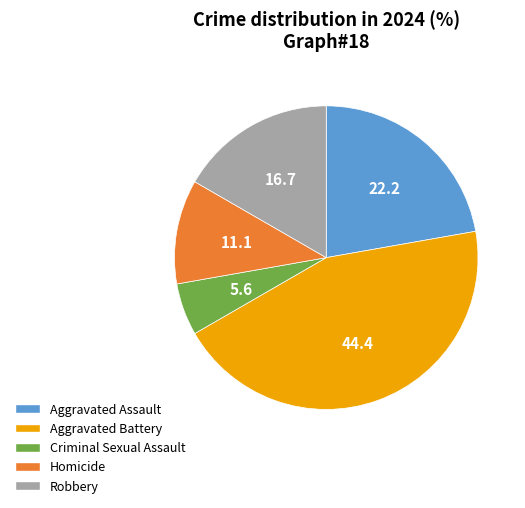

Does any single category account for the majority?

No